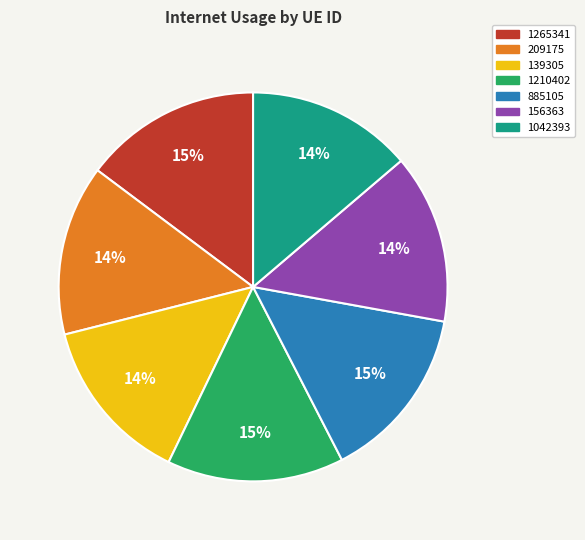

Is there a majority slice in this chart?

No